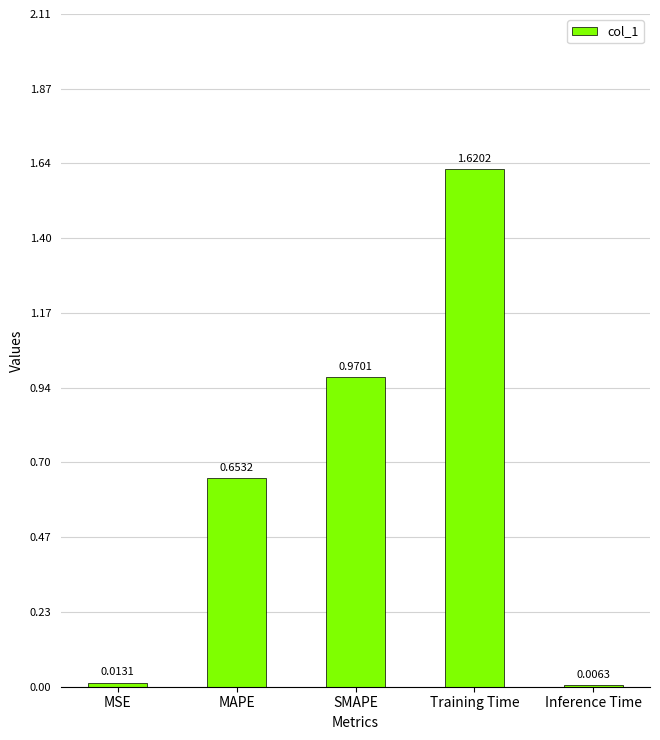

At which category does the chart reach its peak across all series?

Training Time